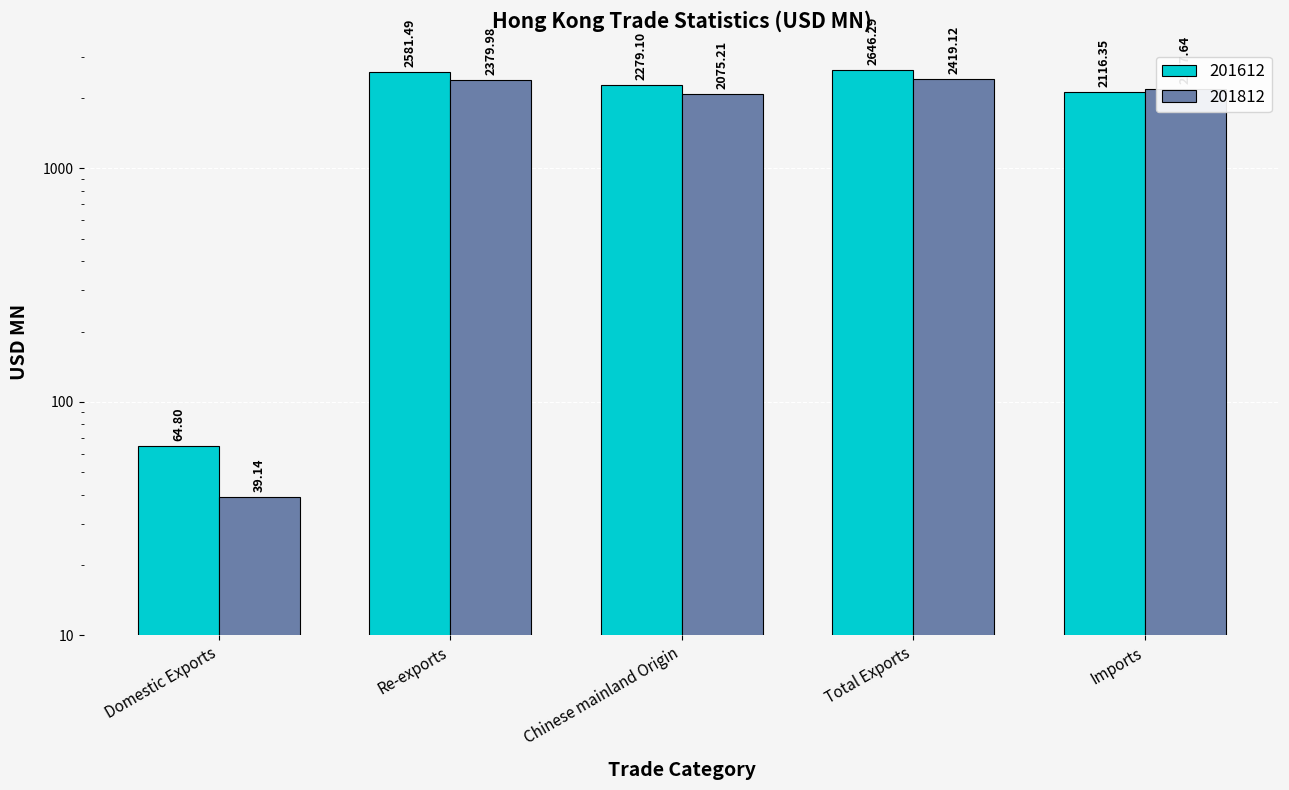

Rank the series by their average value, from lowest to highest.

201812, 201612